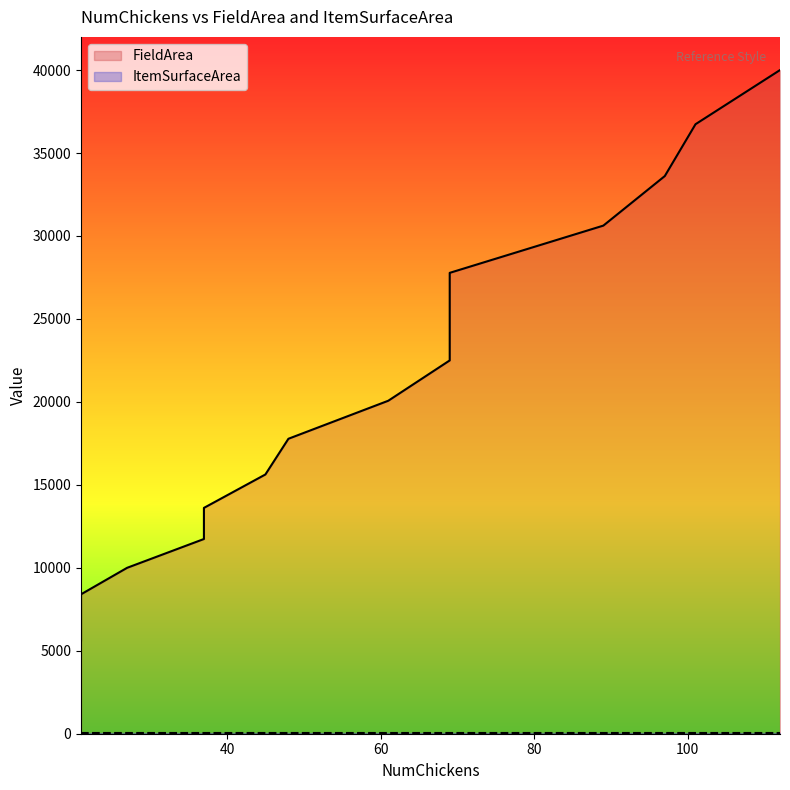

At which category does the chart reach its peak across all series?

112